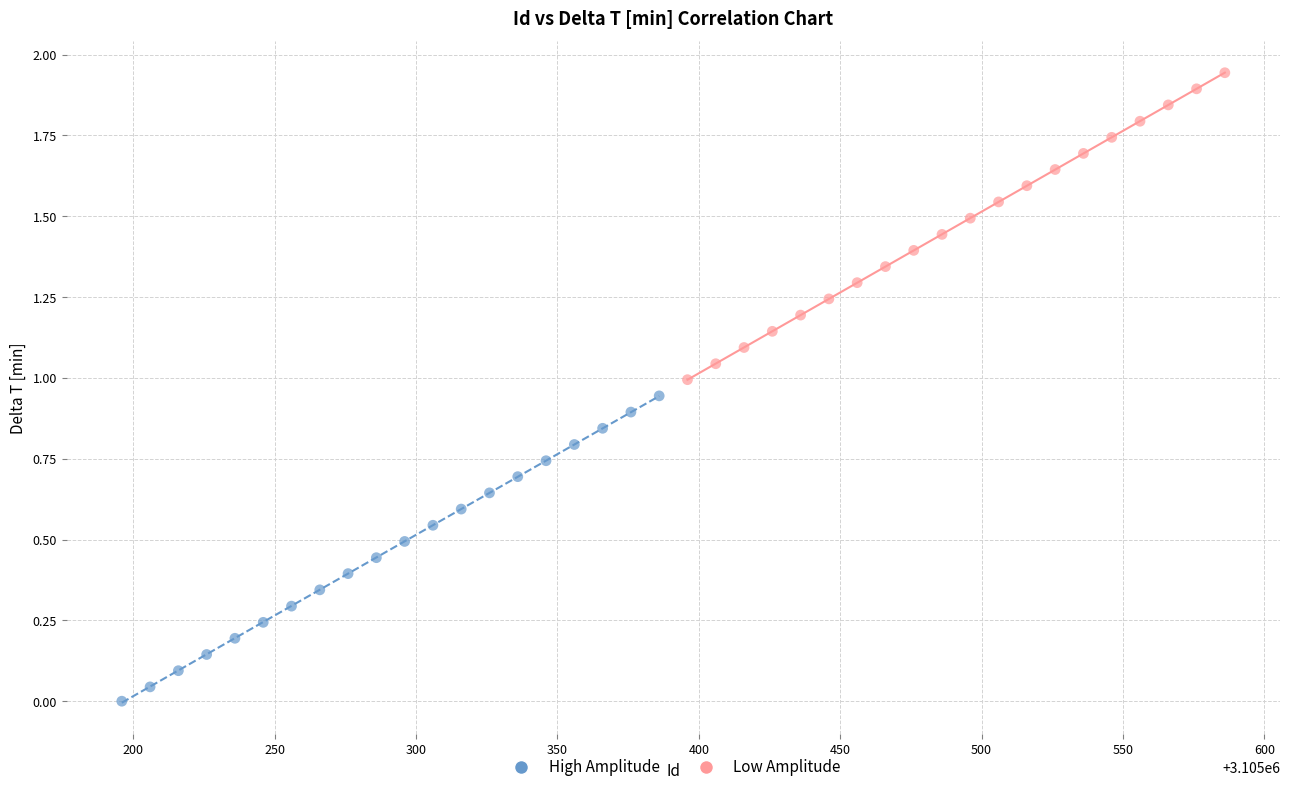

Which series has the largest Y range (max minus min)?

Low Amplitude